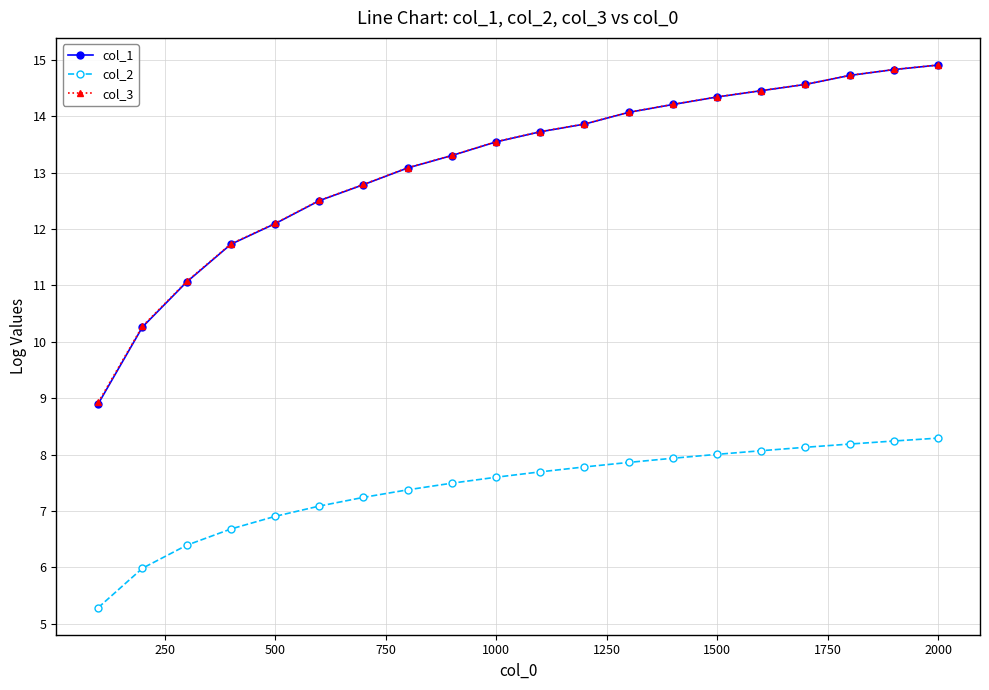

What is the value of the col_2 point at the 2nd from the left?

6.0